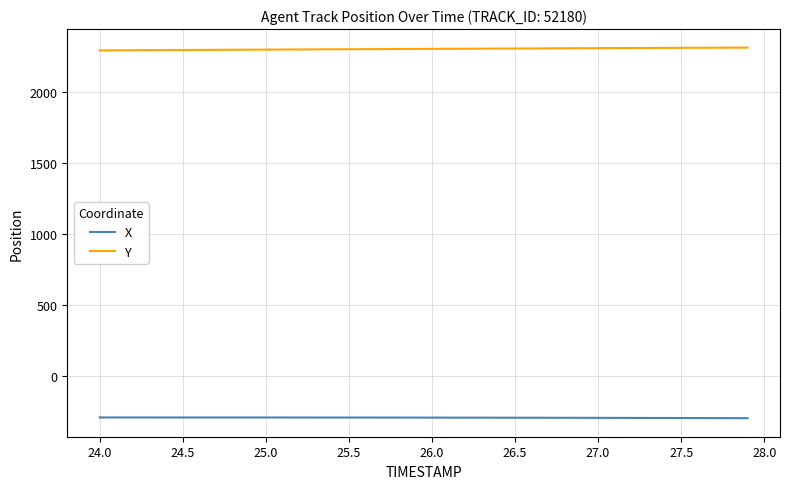

What is the smallest value displayed?

-298.9